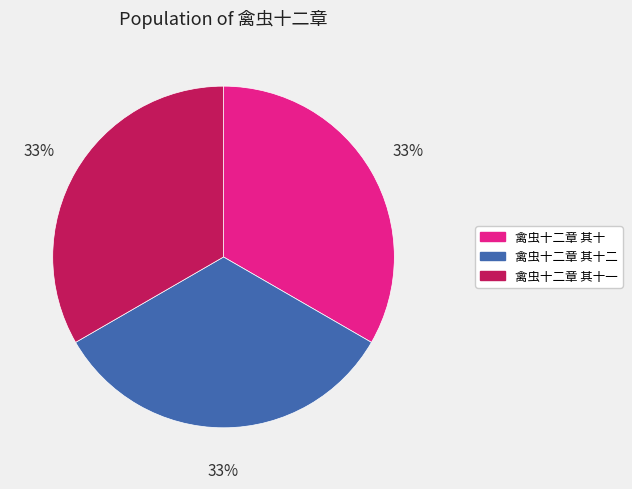

Does any single category account for the majority?

No